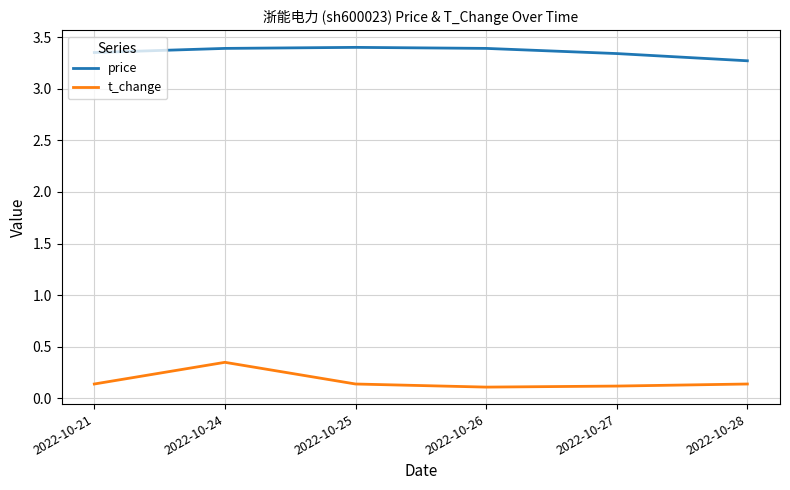

Is it true that price equals 3.4 at 2022-10-21?

True